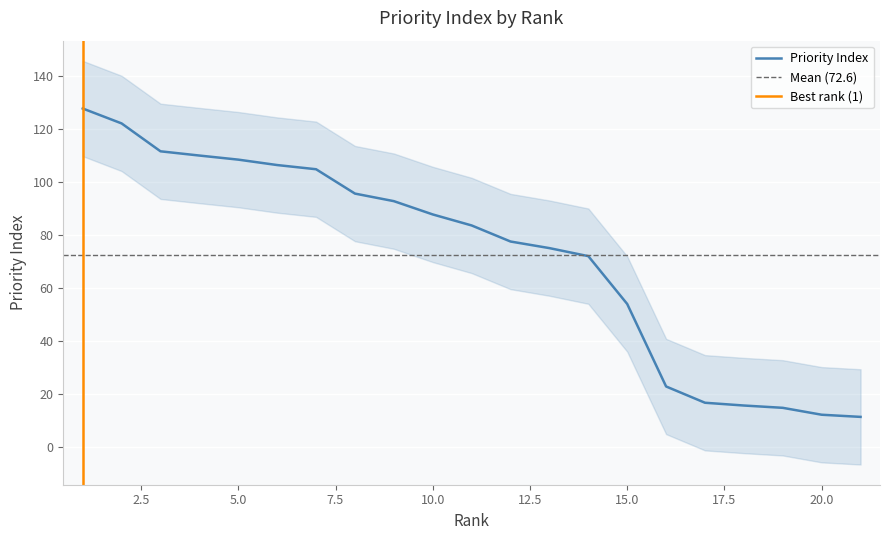

Which label corresponds to the largest value in the chart?

1